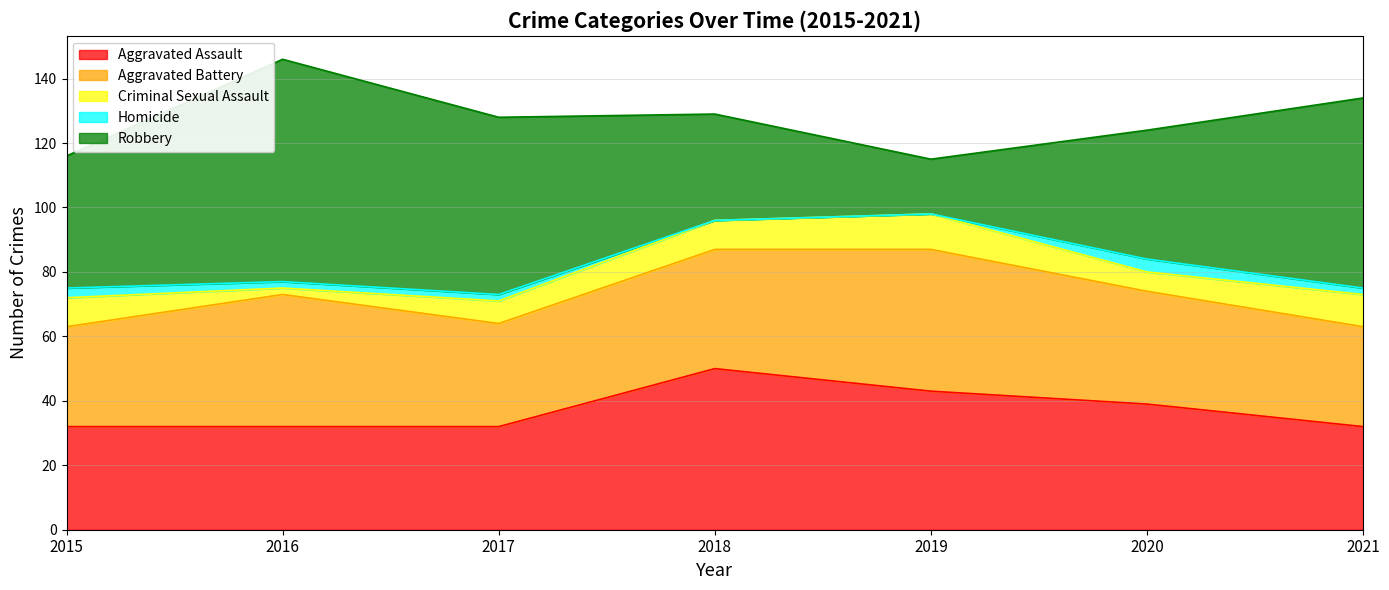

What is the maximum value shown in the chart?

69